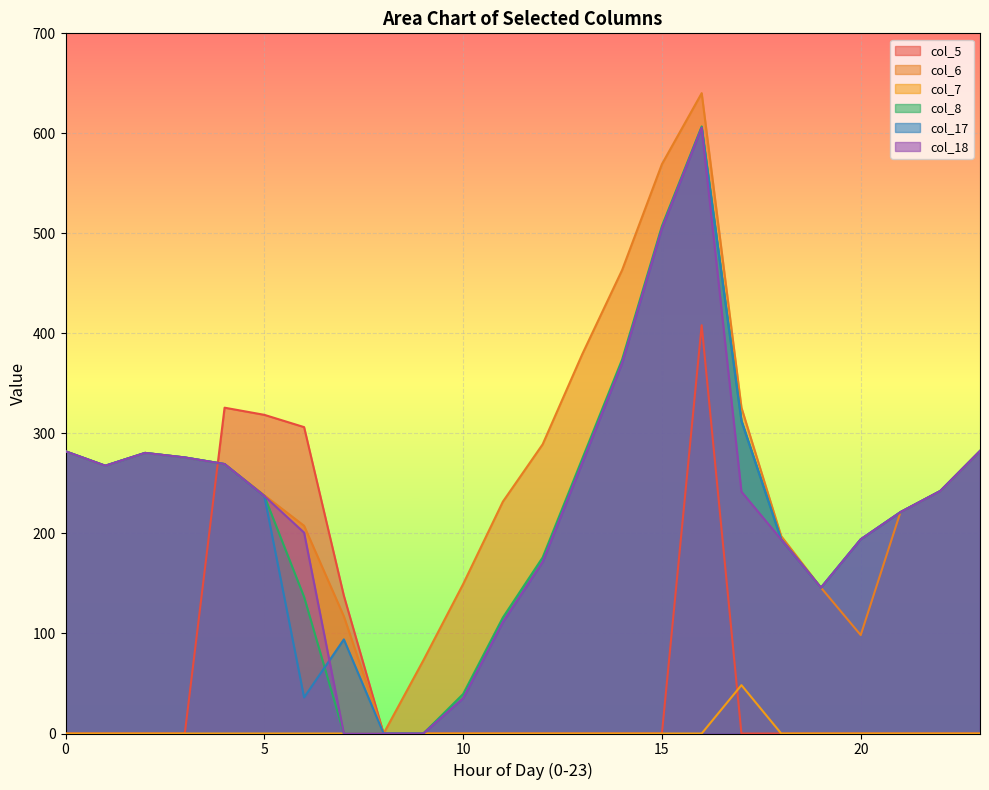

Which series has the widest spread of values?

col_6